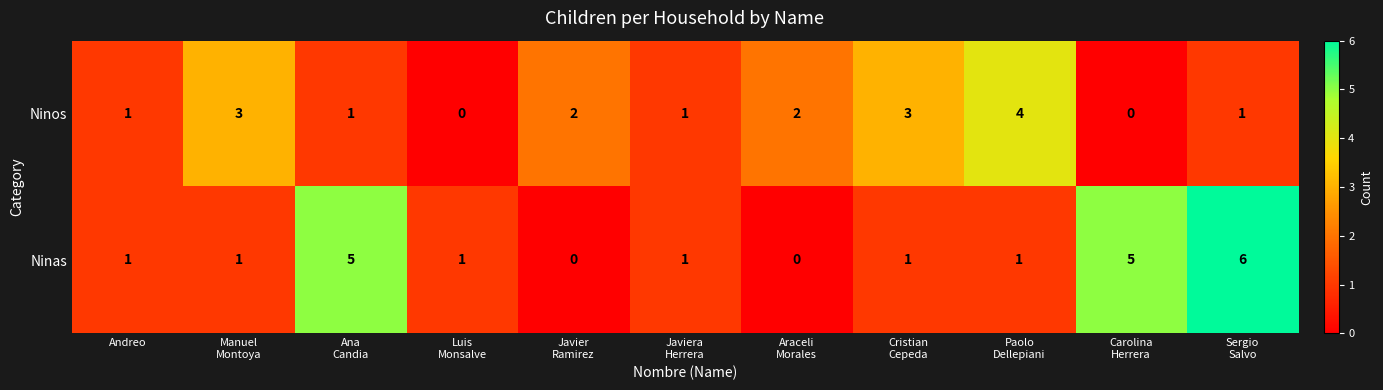

Which series has the widest spread of values?

Ninas